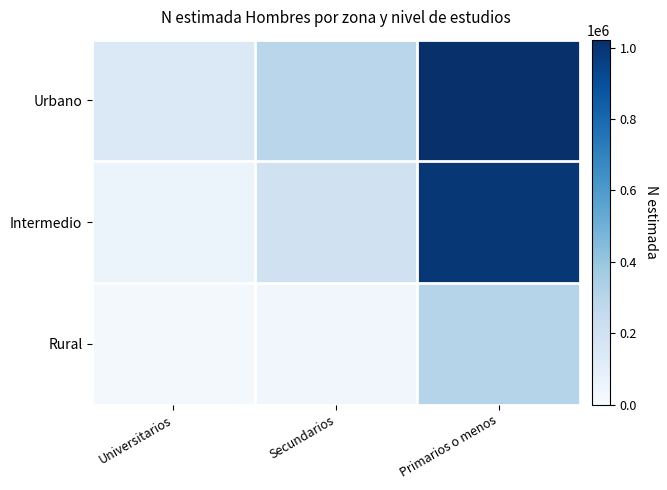

Which series has the largest range (max minus min)?

Intermedio